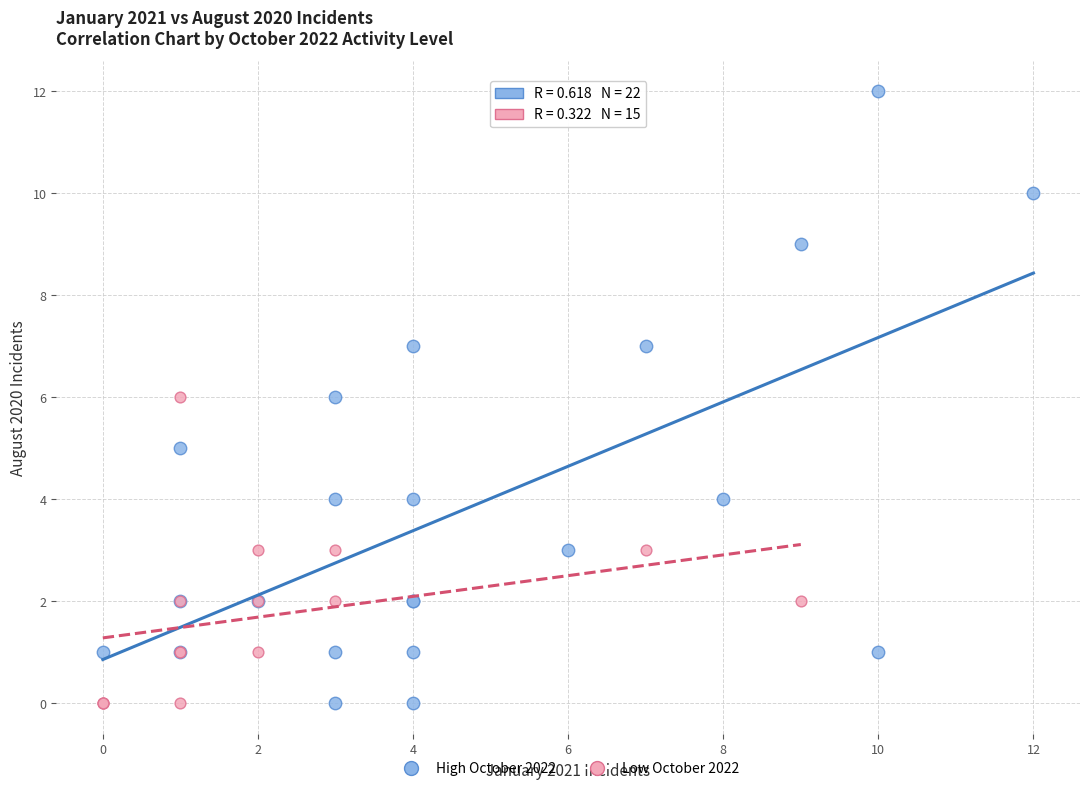

Which series contains the highest Y value?

High October 2022